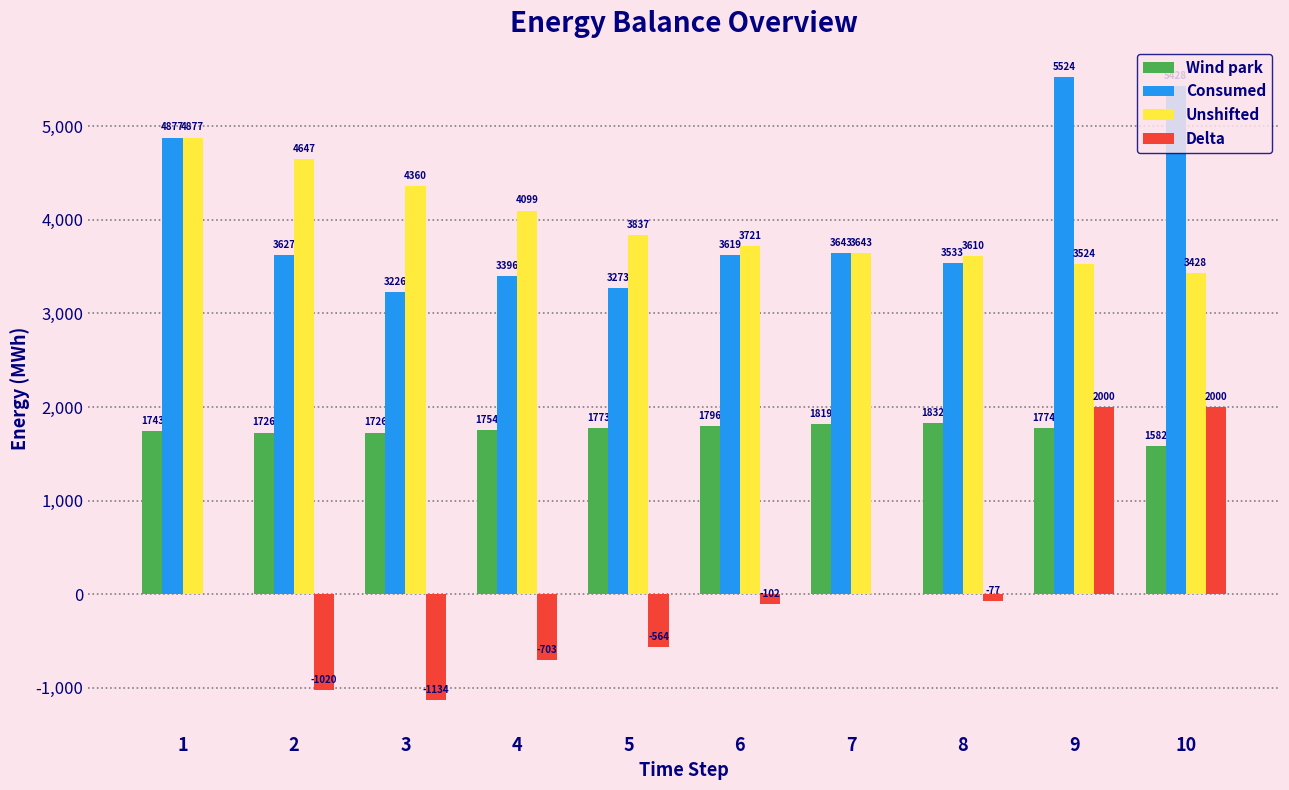

Which label corresponds to the largest value in the chart?

9